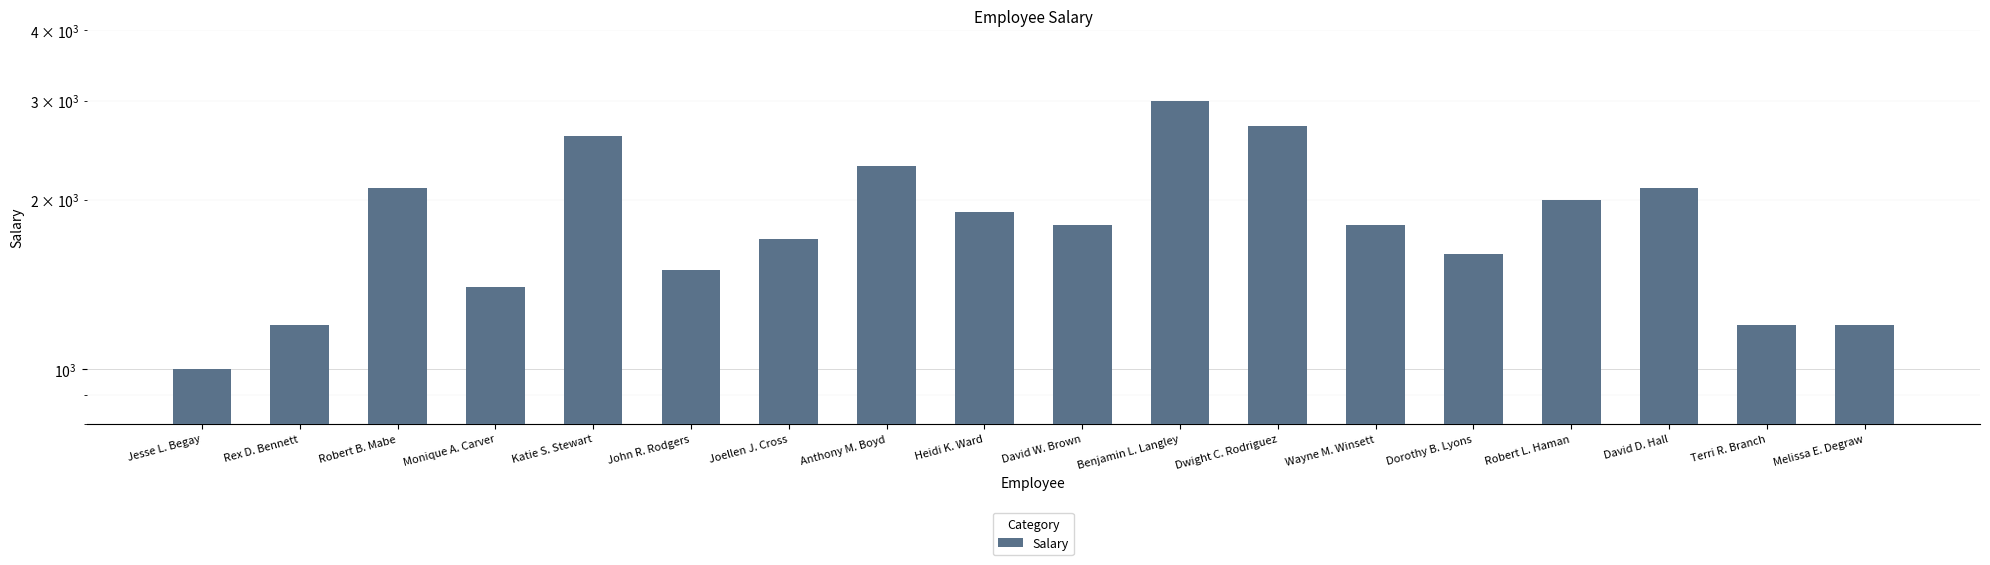

What is the smallest value displayed?

1000